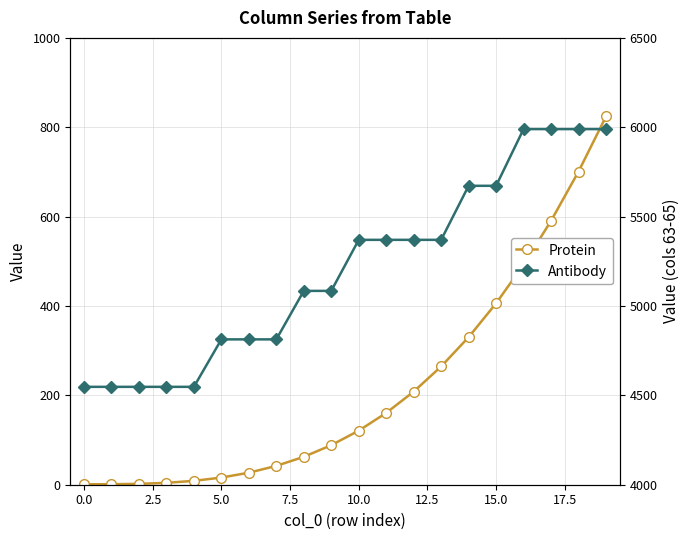

True or false: Antibody has more than 0 points higher than both neighbors.

False